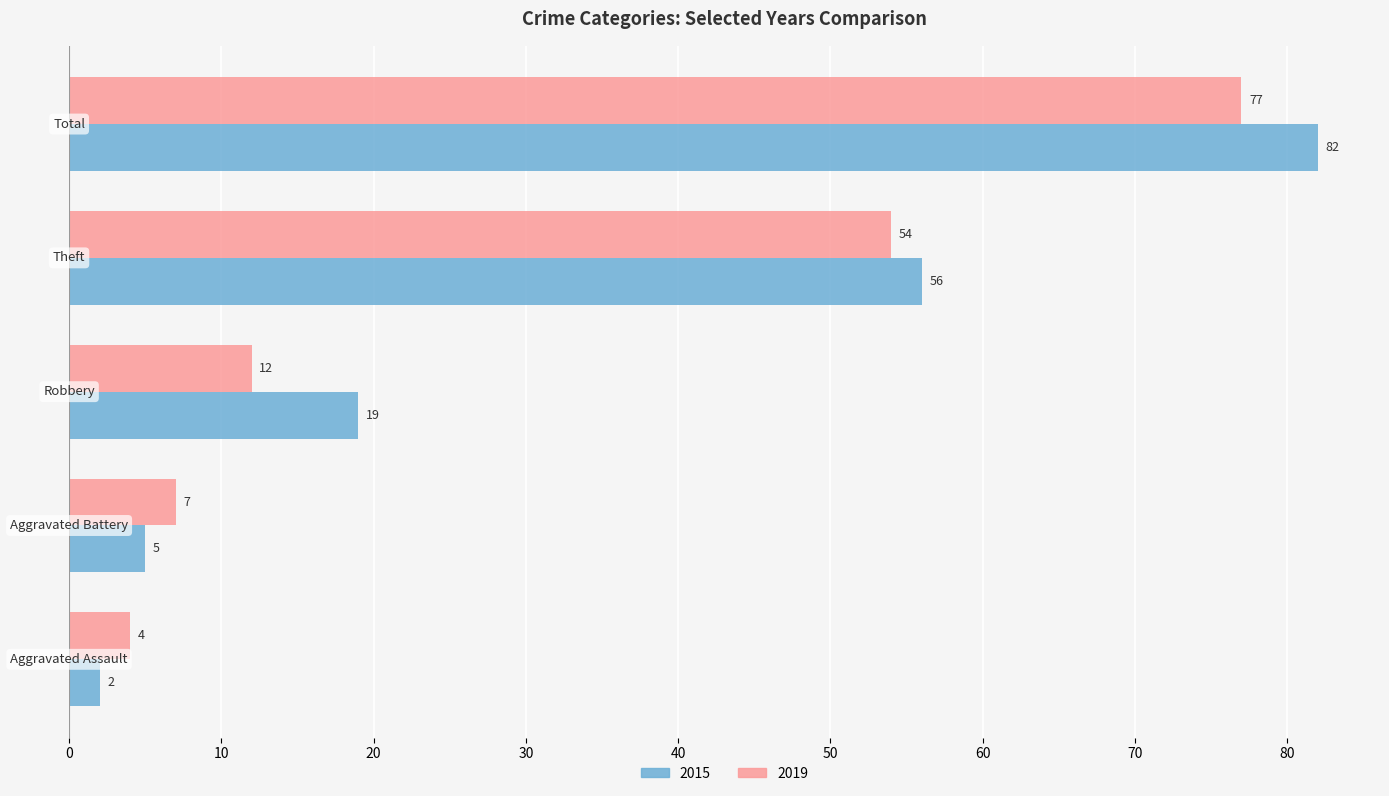

Which series has the widest spread of values?

2015